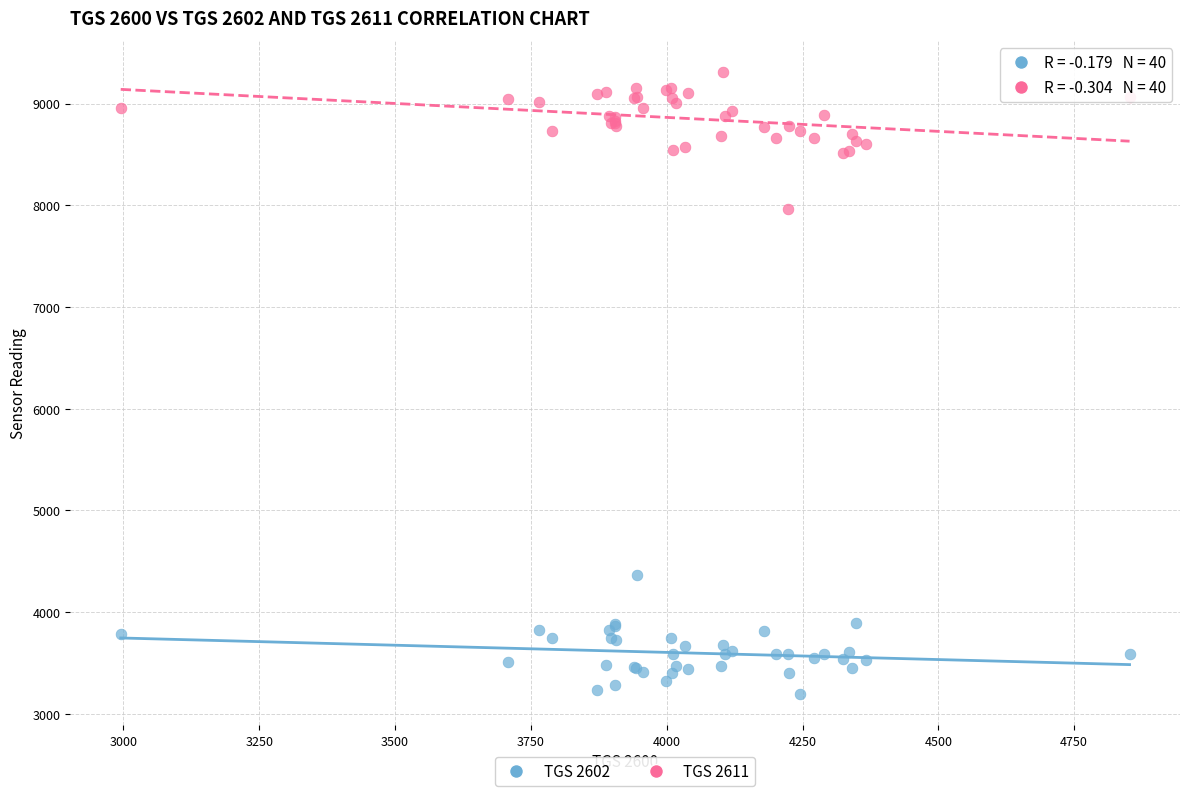

Which series reaches the maximum Y coordinate?

TGS 2611